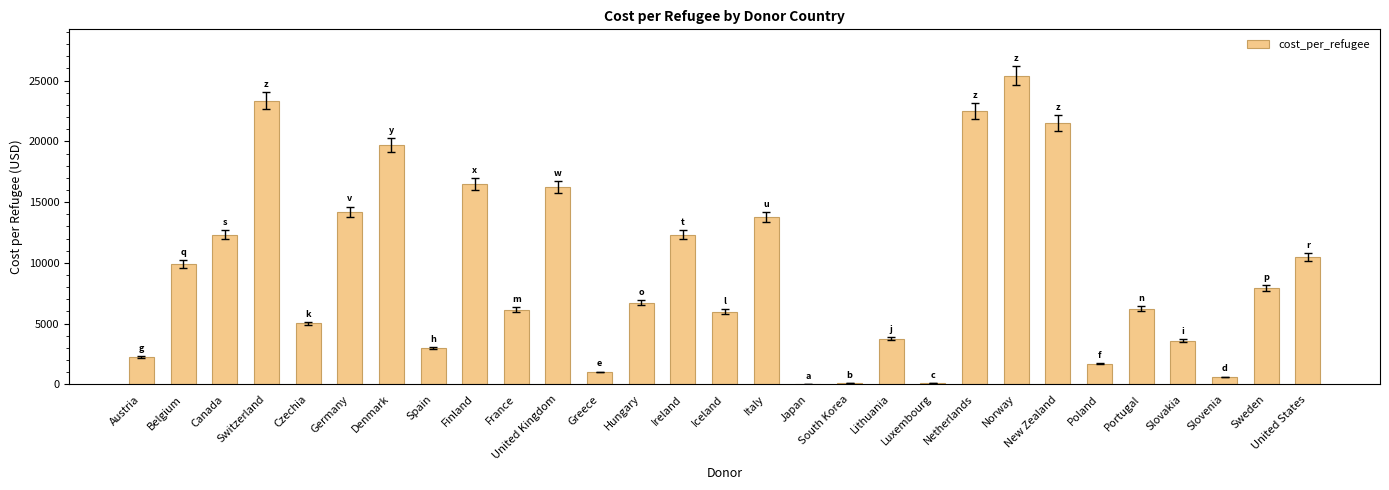

What is the maximum value shown in the chart?

25412.0